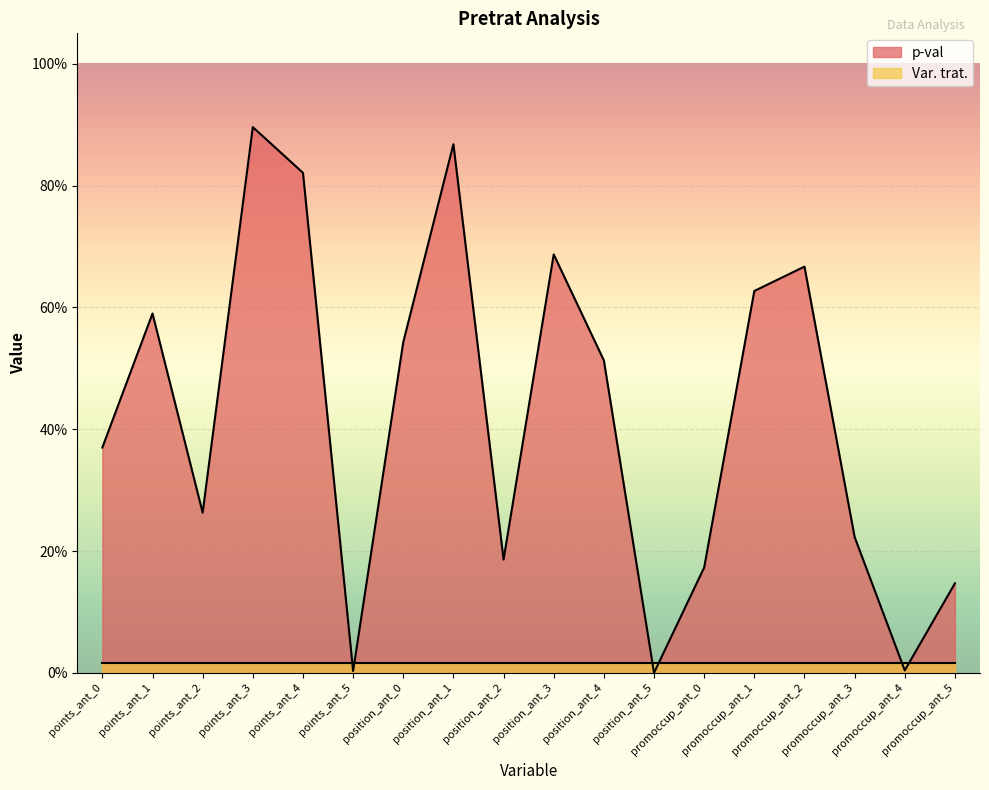

What is the difference between the maximum and minimum values?

0.9